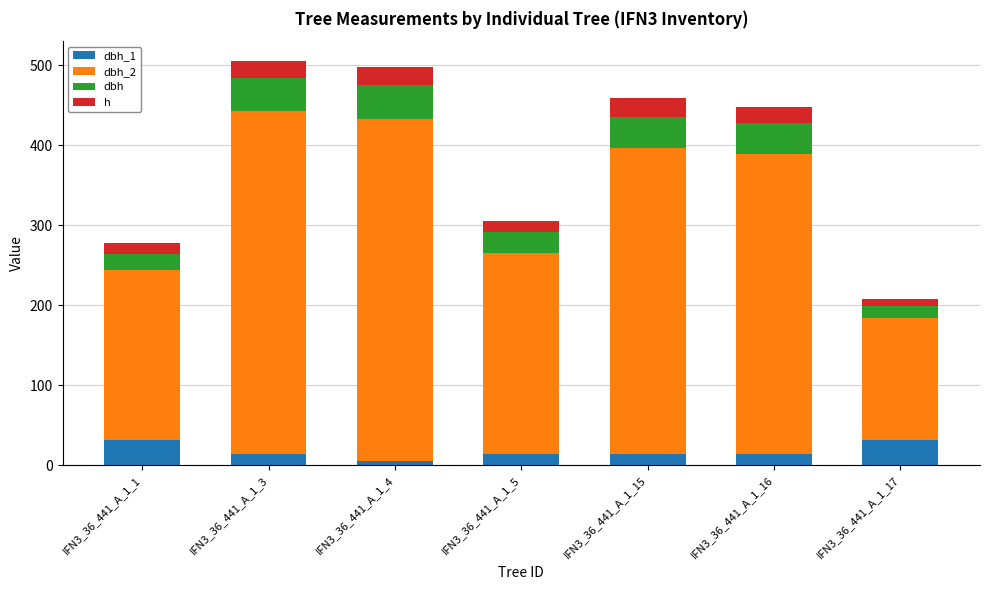

What is the total value across all series at IFN3_36_441_A_1_15?

459.0